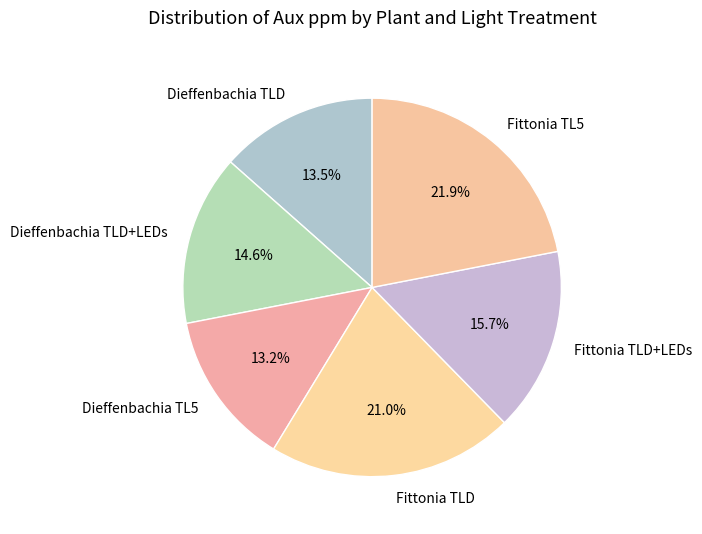

To the nearest percent, what is the average slice percentage?

17%